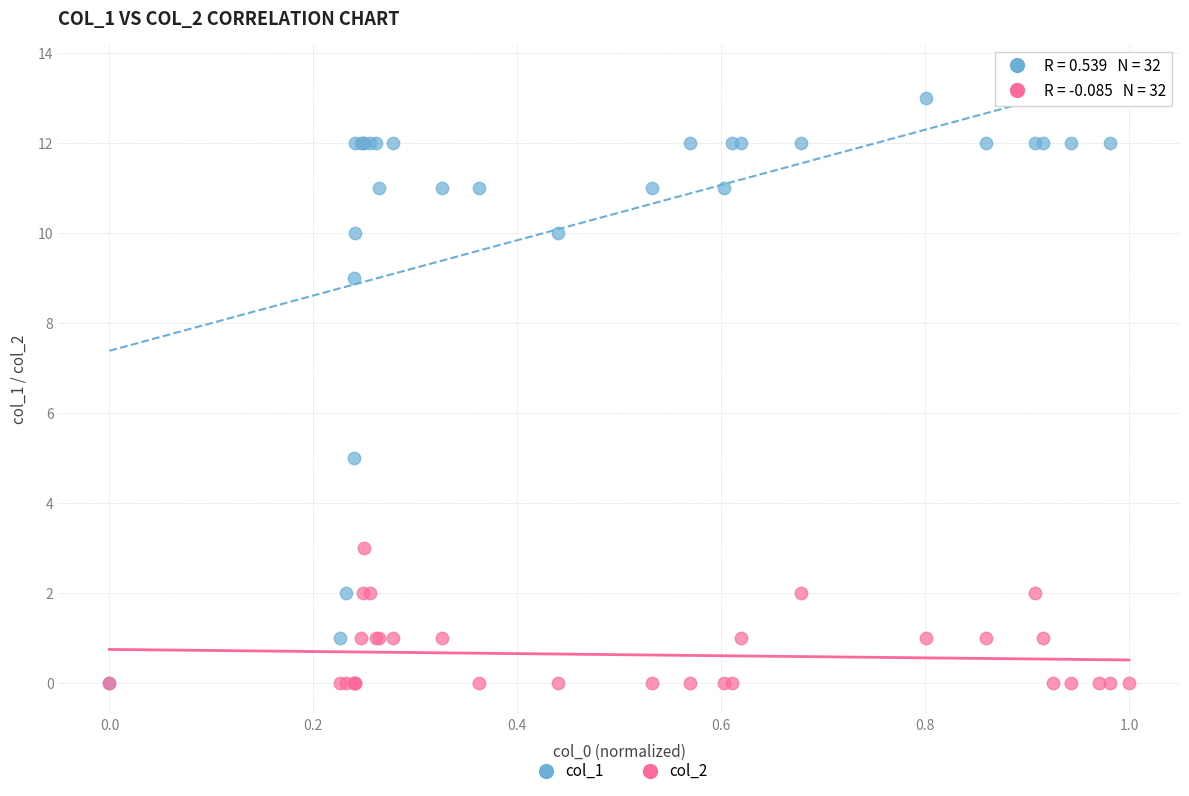

Which series reaches the maximum Y coordinate?

col_1